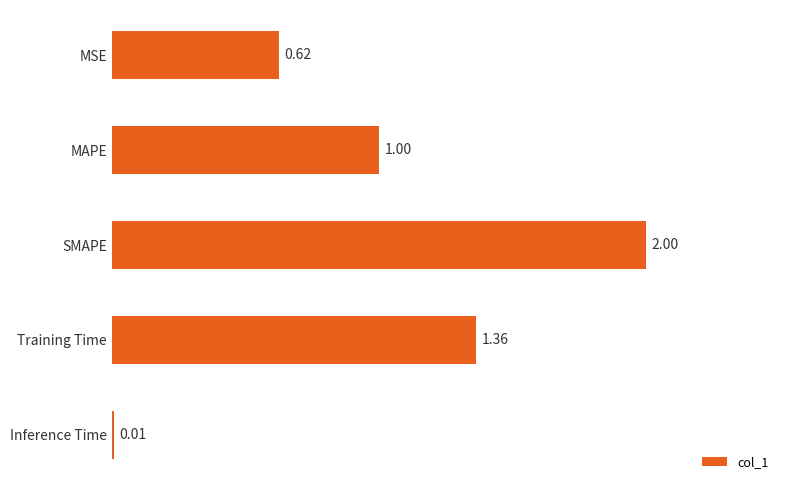

What is the sum of all values?

5.0